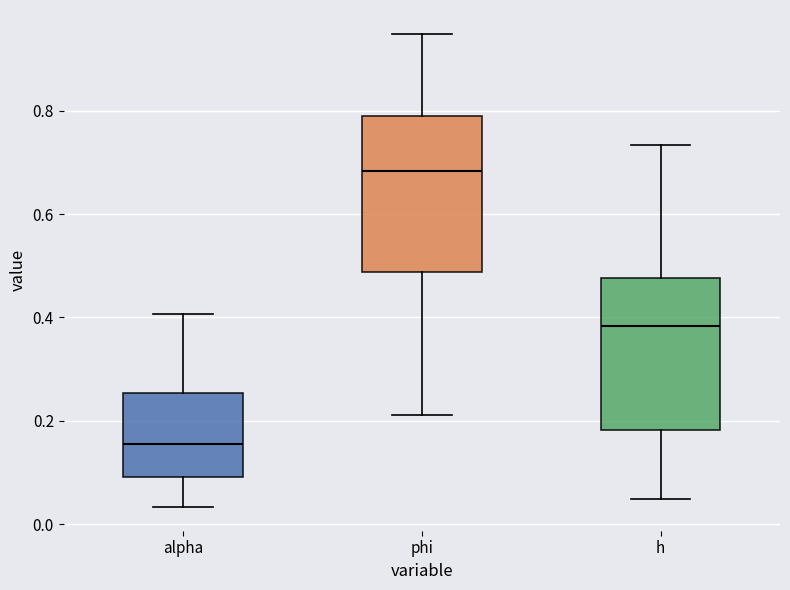

Reading left to right, read every box against the y-axis: the position of its median line, the range the box covers, and the ends of its whiskers. The values are not printed on the chart, so give them approximately, as read against the axis.

alpha: median 0.16, box 0.10 to 0.26, whiskers 0.04 to 0.40
phi: median 0.68, box 0.48 to 0.78, whiskers 0.22 to 0.94
h: median 0.38, box 0.18 to 0.48, whiskers 0.04 to 0.74